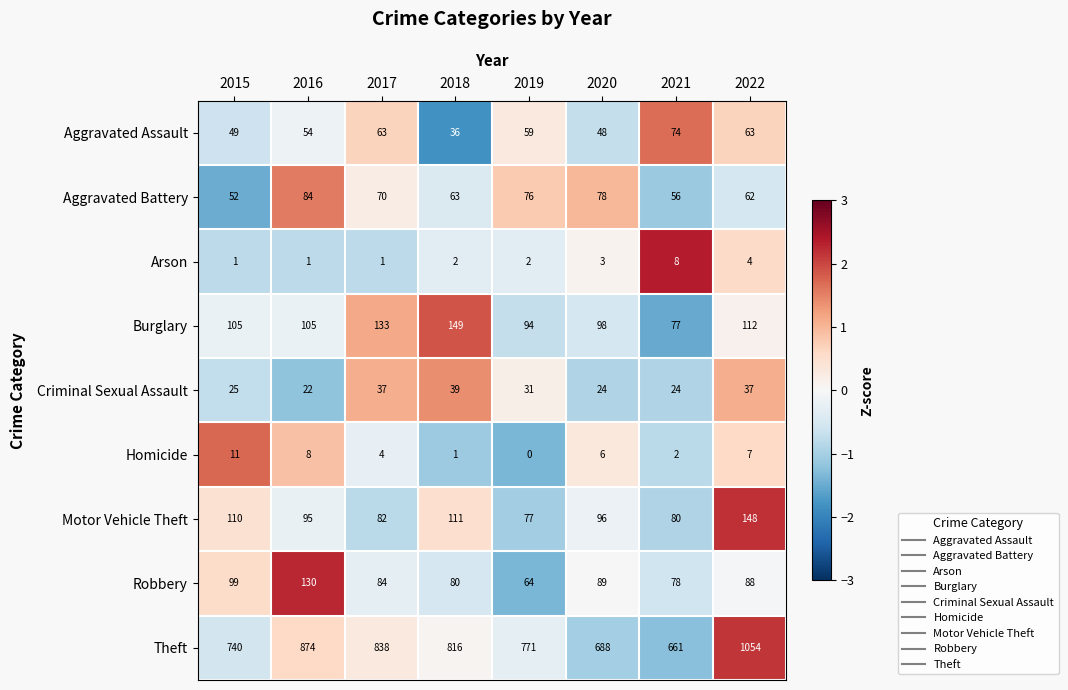

What is the total value across all series at 2017?

1312